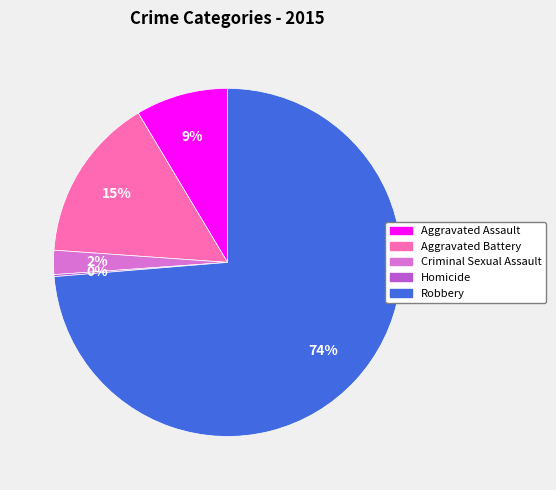

To the nearest percent, what is the average slice percentage?

20%